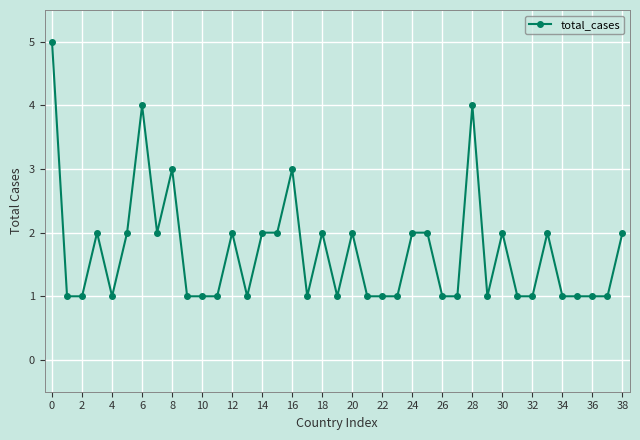

Is this an area chart (filled region under the line)?

No